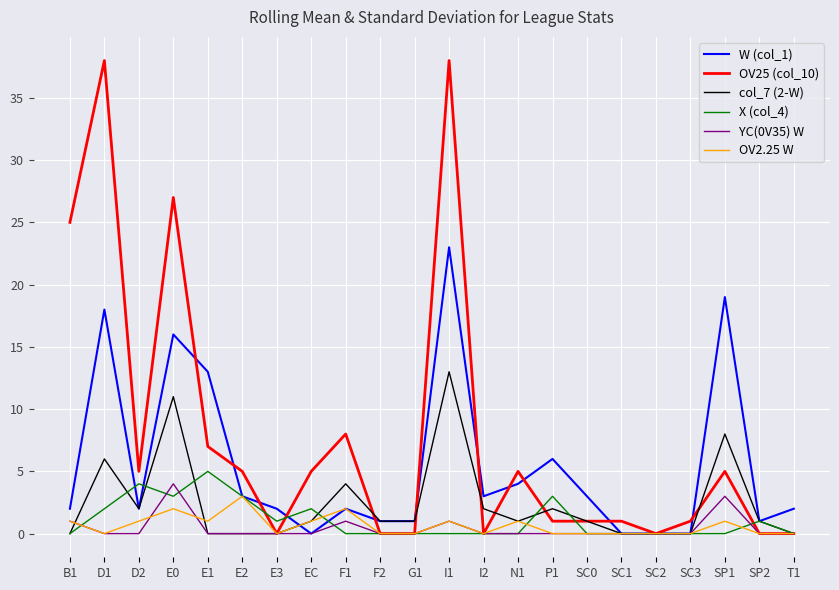

Where is col_7 (2-W) nearest to the value 6?

D1